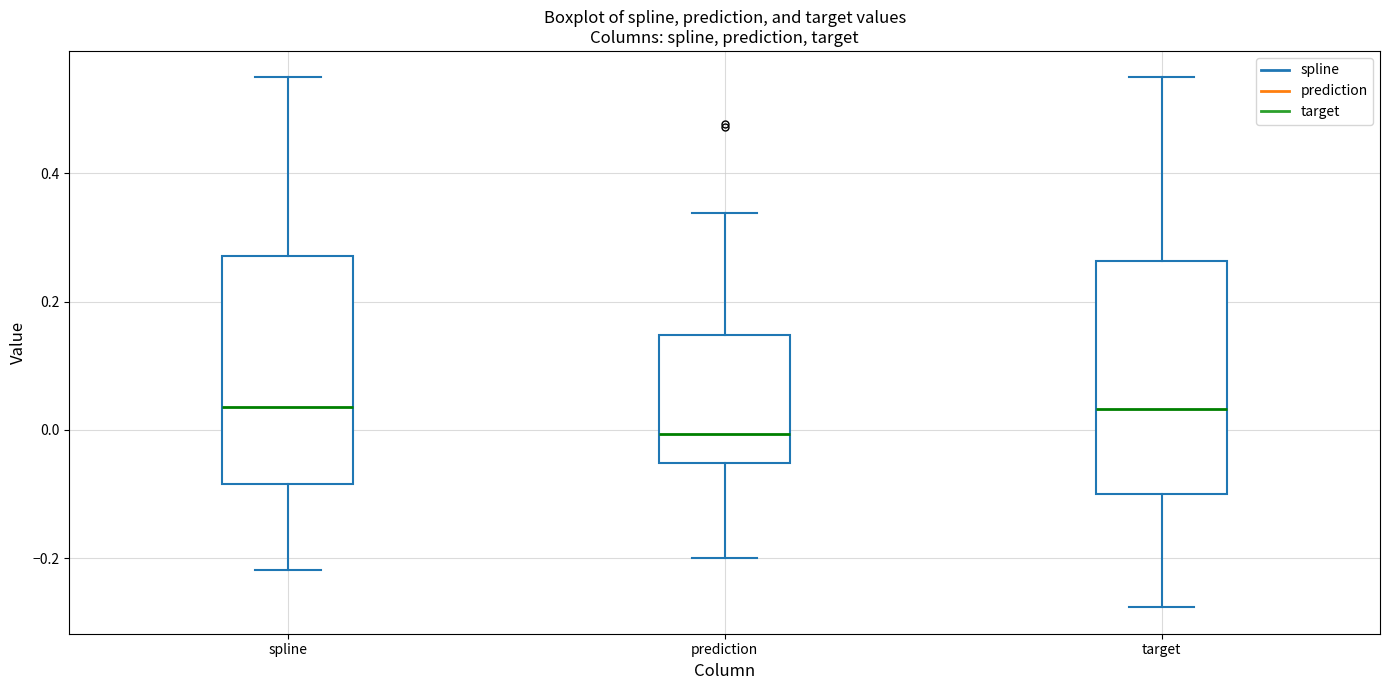

Reading left to right, read every box against the y-axis: the position of its median line, the range the box covers, and the ends of its whiskers. The values are not printed on the chart, so give them approximately, as read against the axis.

spline: median 0.04, box -0.08 to 0.28, whiskers -0.22 to 0.54
prediction: median 0.00, box -0.06 to 0.14, whiskers -0.20 to 0.34
target: median 0.04, box -0.10 to 0.26, whiskers -0.28 to 0.54